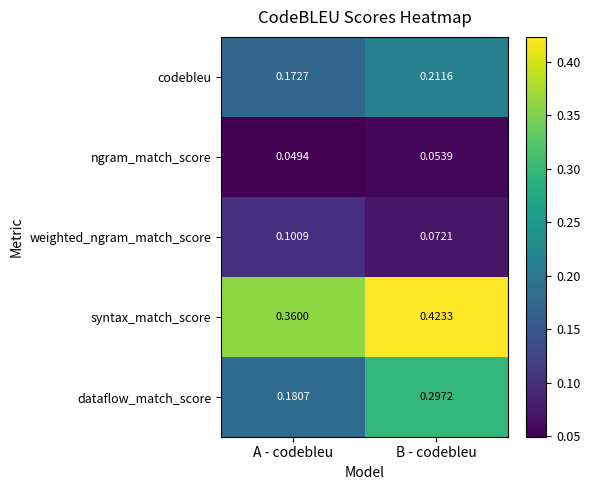

Between A - codebleu and B - codebleu, which series saw the biggest shift?

dataflow_match_score